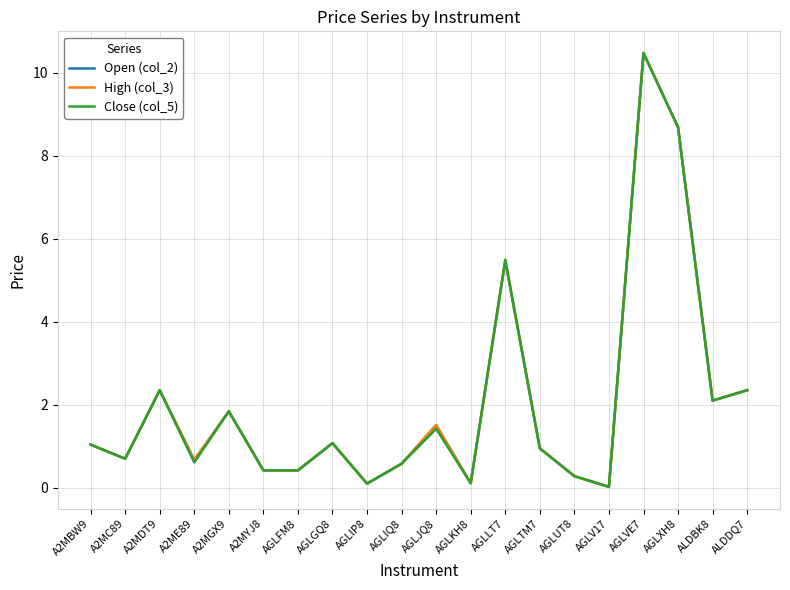

Is the value of Close (col_5) at AGLUT8 greater than the value of High (col_3) at ALDBK8?

No